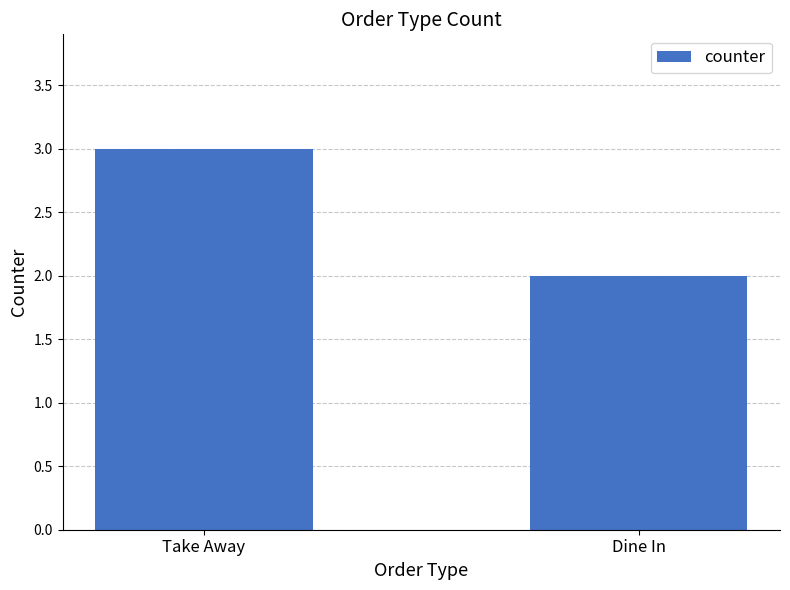

Rank the categories by value from lowest to highest.

Dine In, Take Away